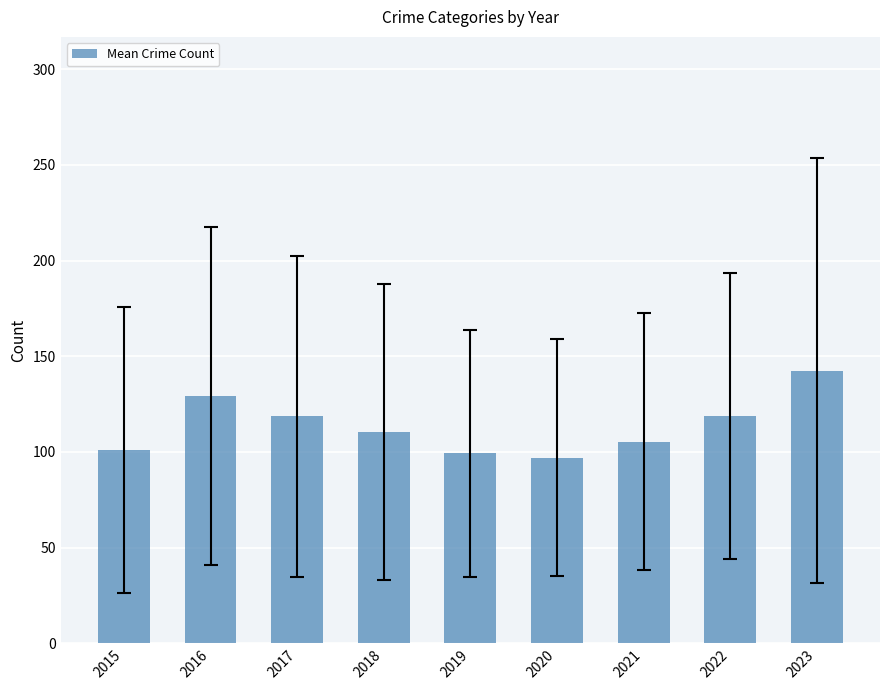

Does the chart contain any negative values?

No